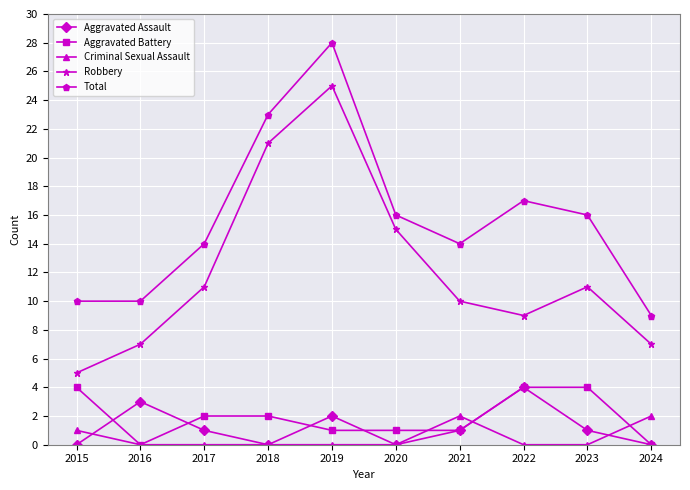

Which series has the largest range (max minus min)?

Robbery